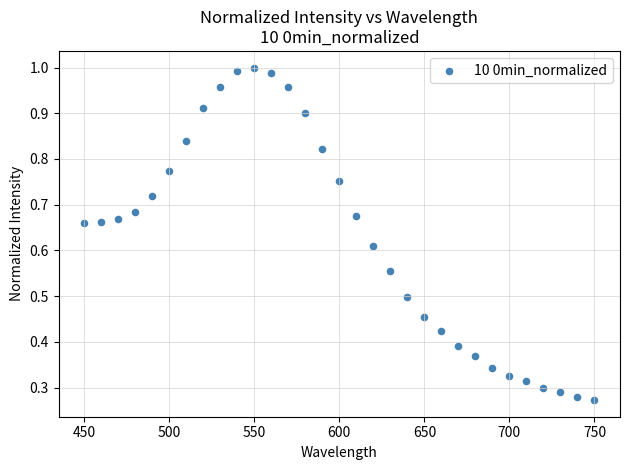

What is the range of X values (max minus min)?

300.0